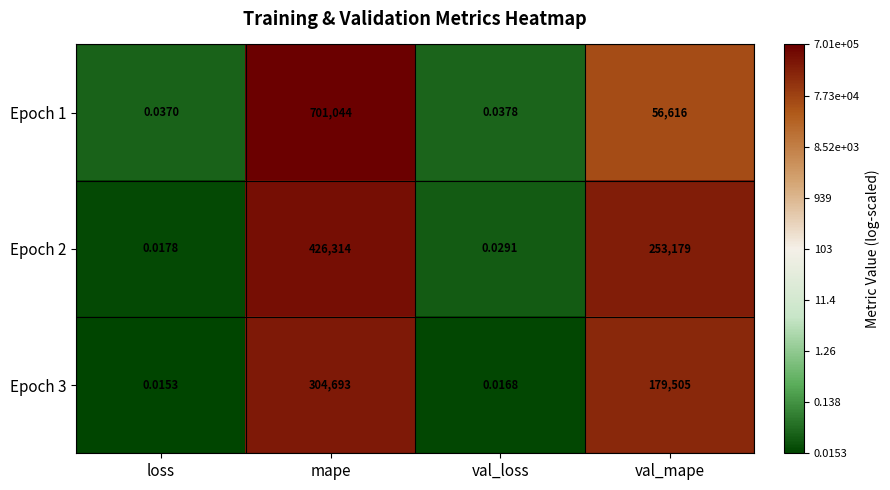

At which category is the sum across all series the highest?

mape